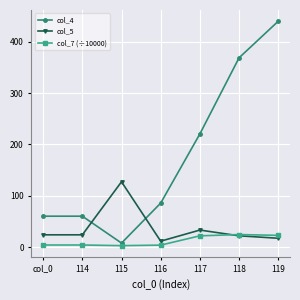

What is the total value across all series at 118?

415.3